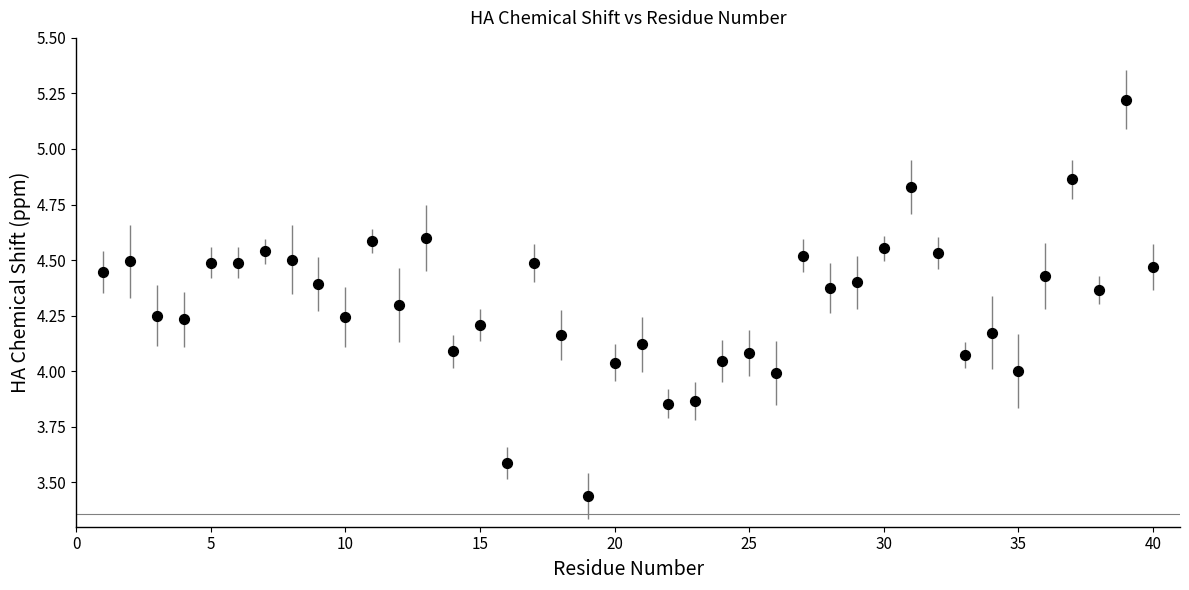

What is the range of Y values (max minus min)?

1.8